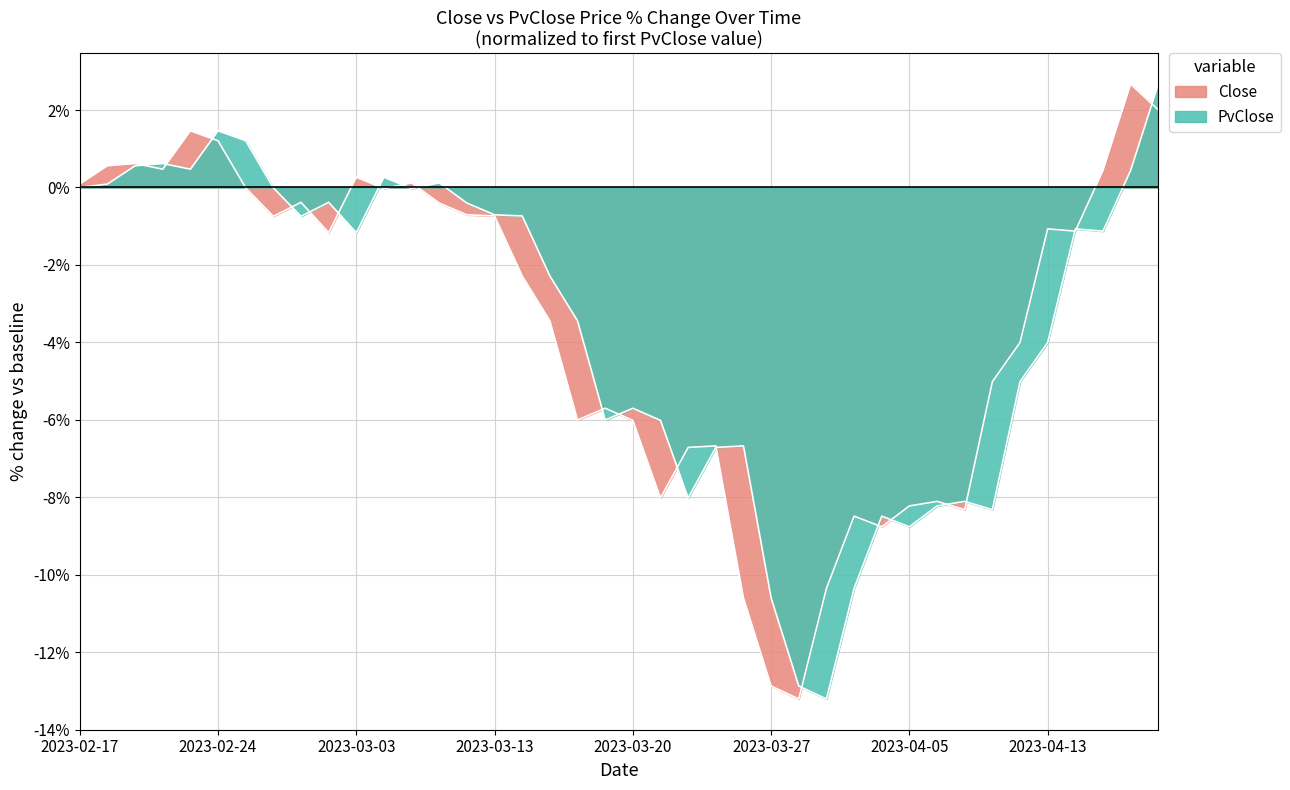

Does the chart display data point markers on the line(s)?

No